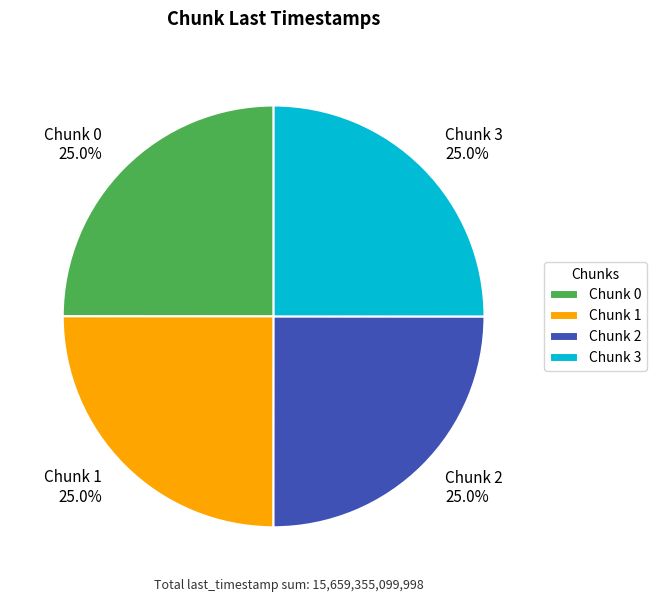

What percentage is NOT represented by Chunk 0?

75.0%